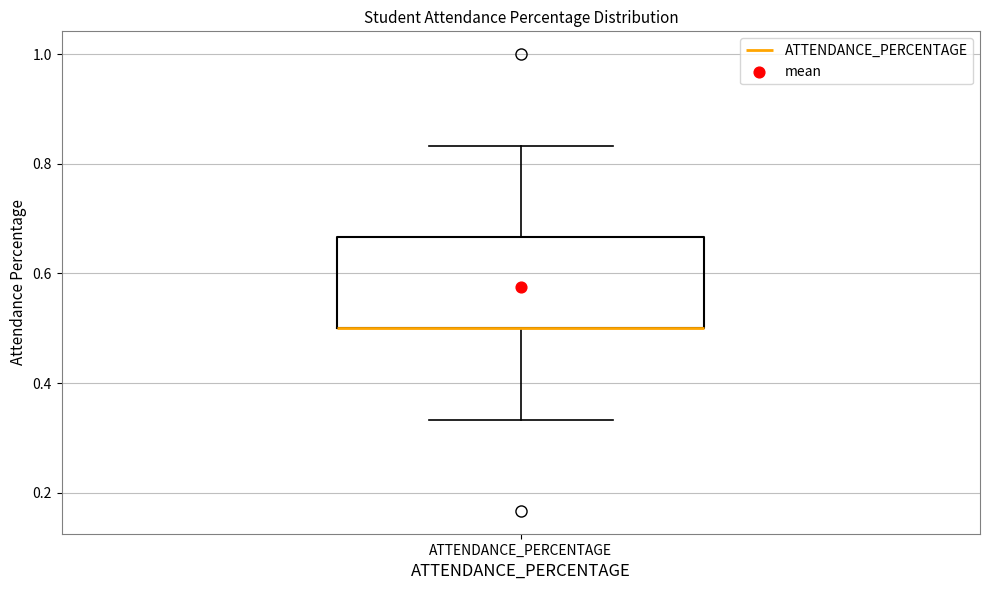

Read this box plot against the y-axis: the position of the median line, the range covered by the box, and the ends of both whiskers. The values are not printed on the chart, so give them approximately, as read against the axis.

median 0.50 (drawn on the box's lower edge), box 0.50 to 0.66, whiskers 0.34 to 0.84